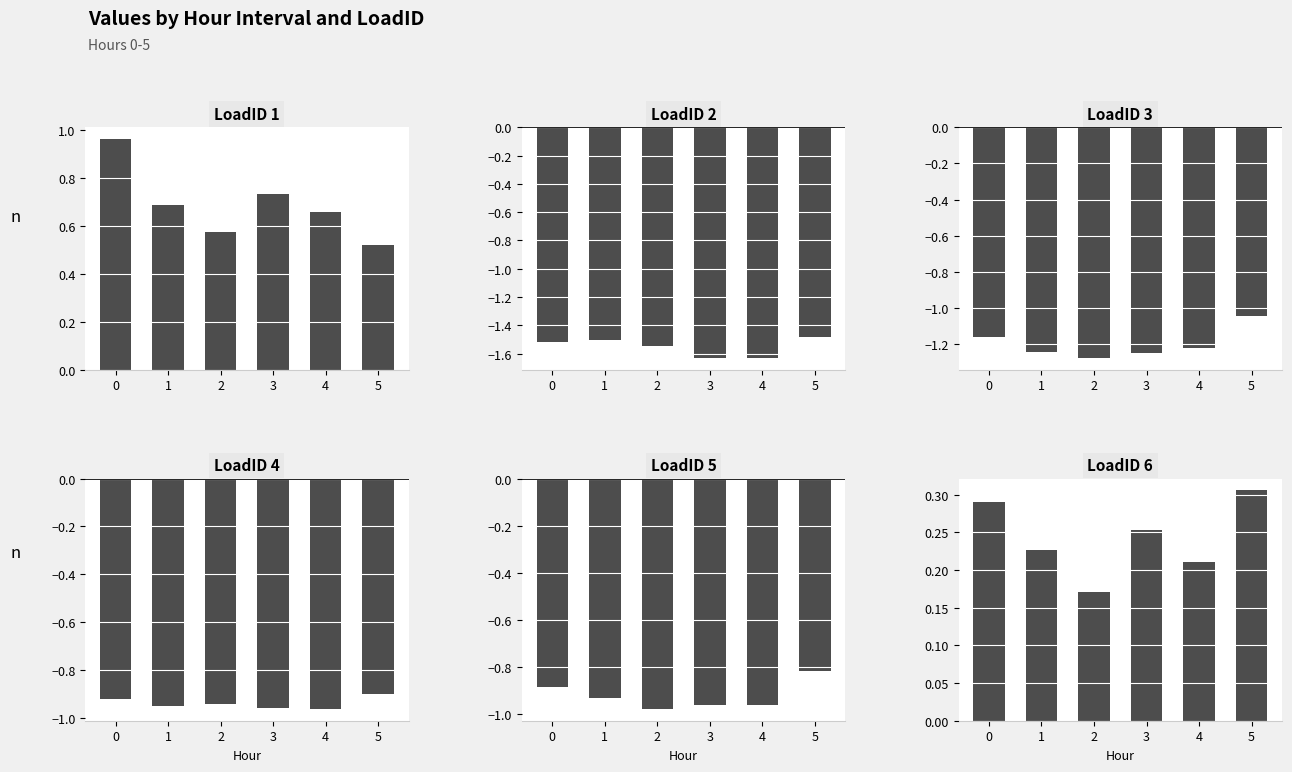

What is the difference between the second highest and second lowest values in the LoadID 3 series?

0.1